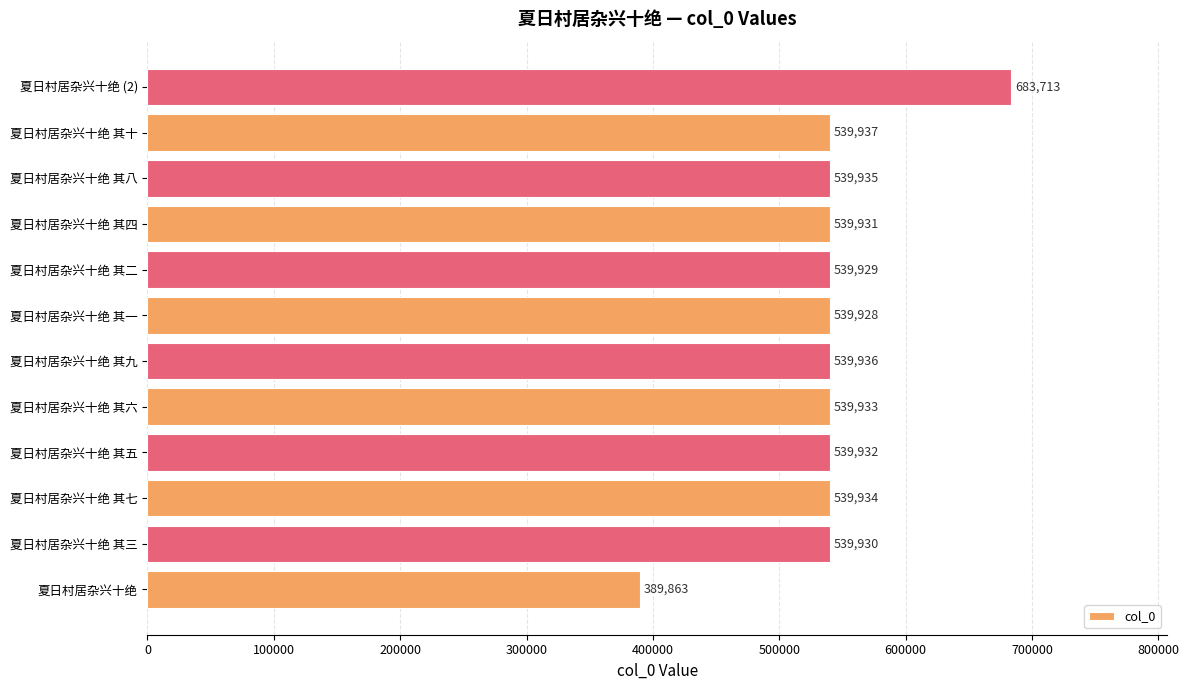

Which has a higher value, 夏日村居杂兴十绝 其十 or 夏日村居杂兴十绝 其六?

夏日村居杂兴十绝 其十